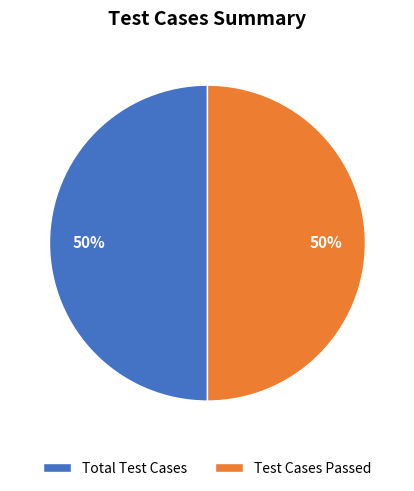

Is it true that Total Test Cases is 50% of the pie?

True